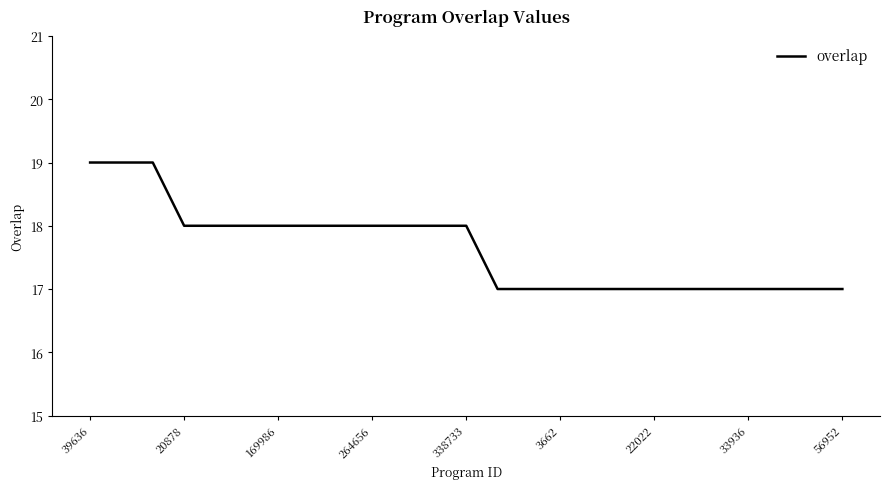

What is the minimum value shown in the chart?

17